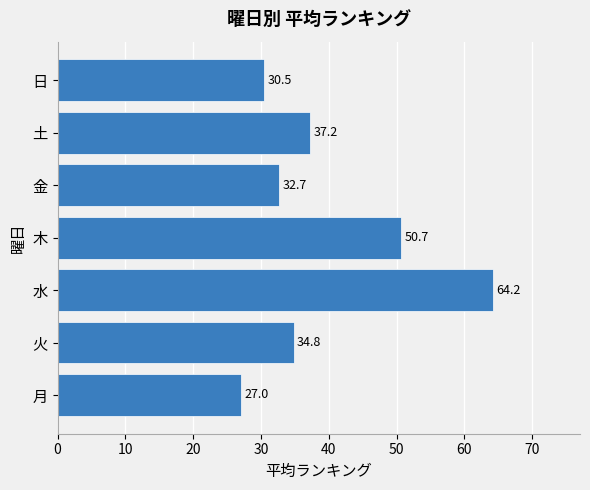

What is the average value?

39.6